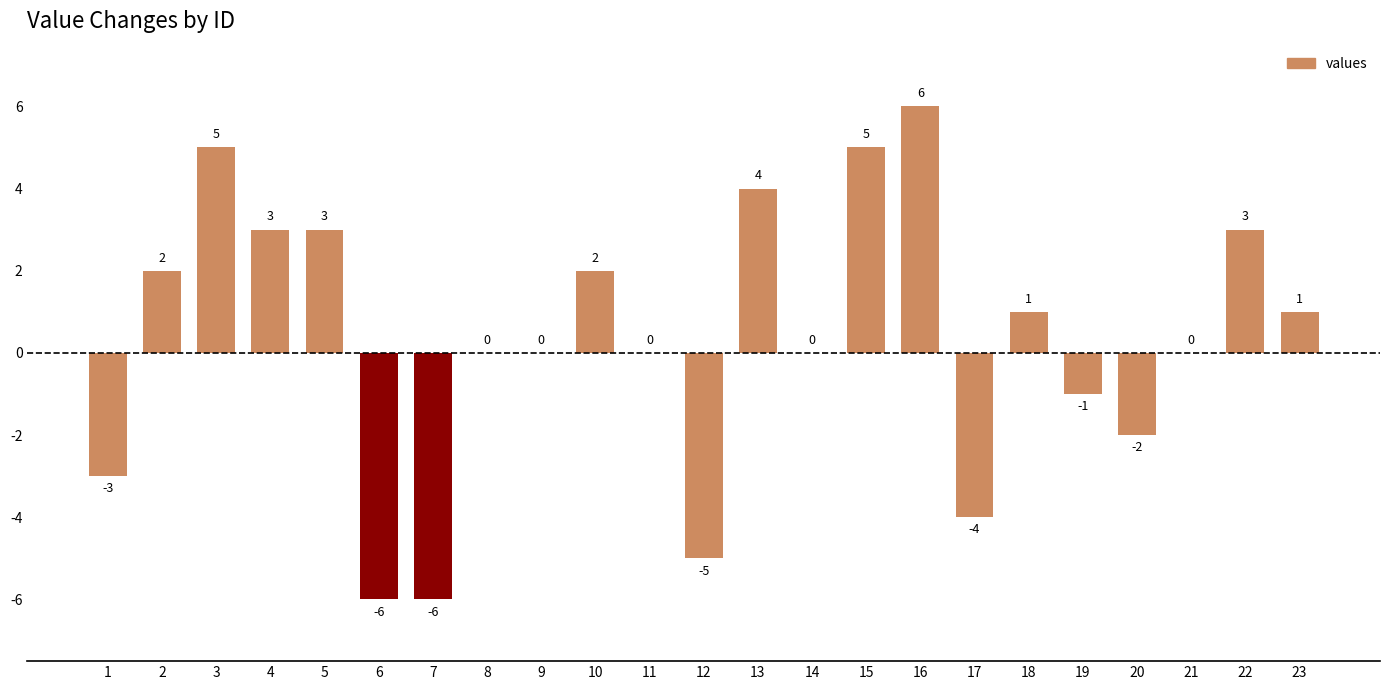

Which has a higher value, 17 or 18?

18